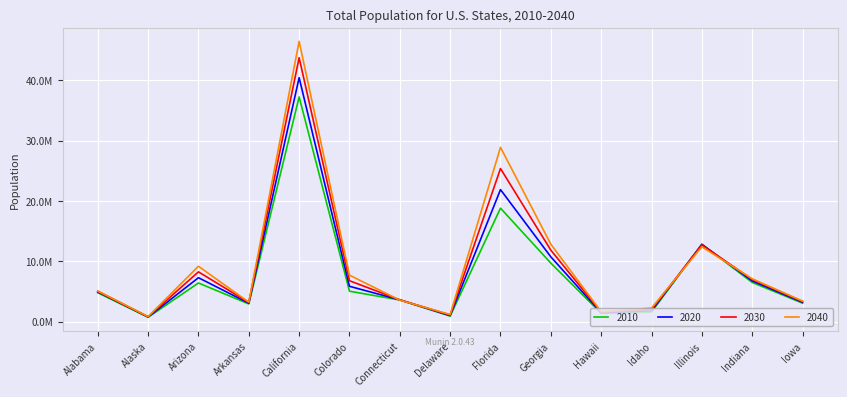

What is the sum of the 2030 values at Arizona and Indiana?

15216661